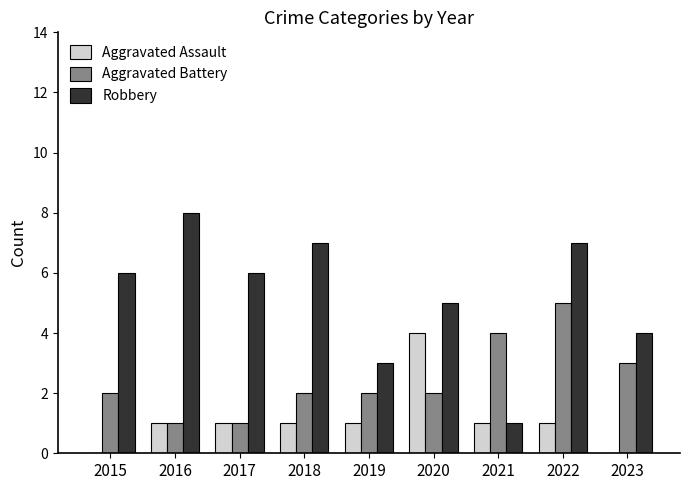

The Aggravated Assault series shows 1 at 2022. True or false?

True